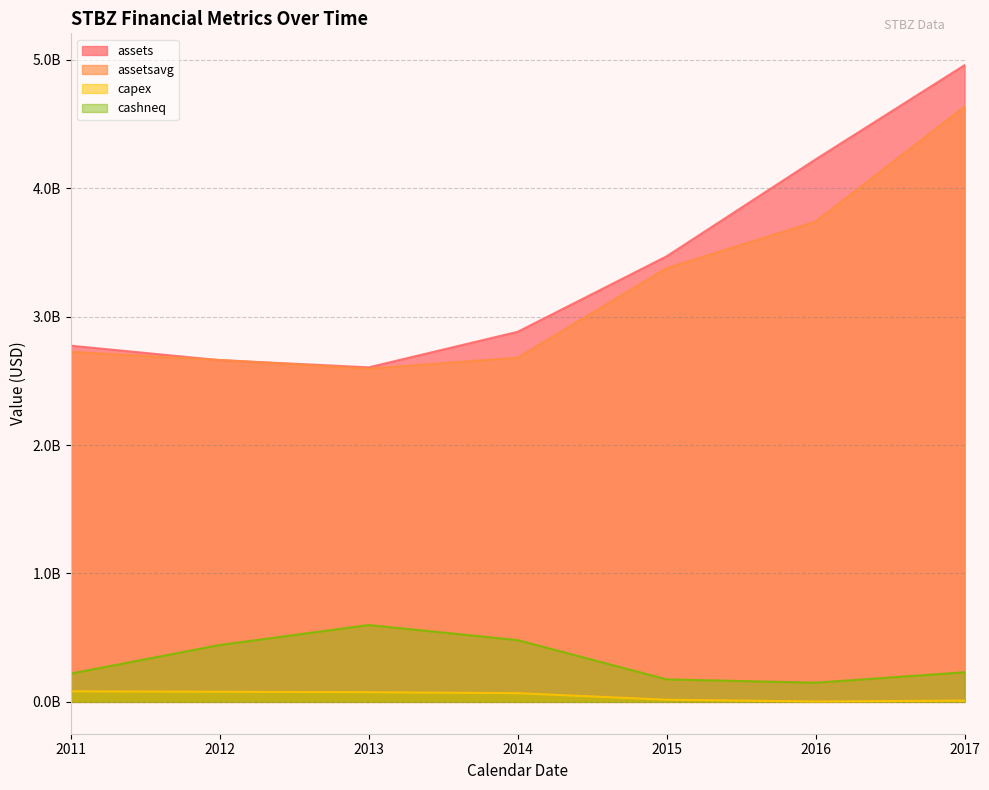

Rank the series by their maximum value, from highest to lowest.

assets, assetsavg, cashneq, capex